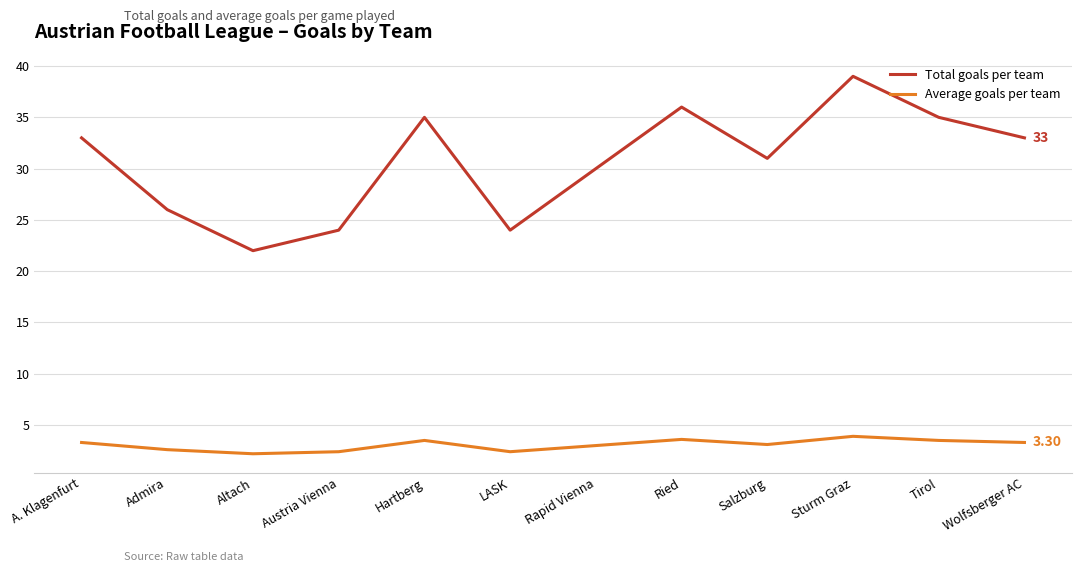

At which category does Total goals per team reach its first local peak?

Hartberg